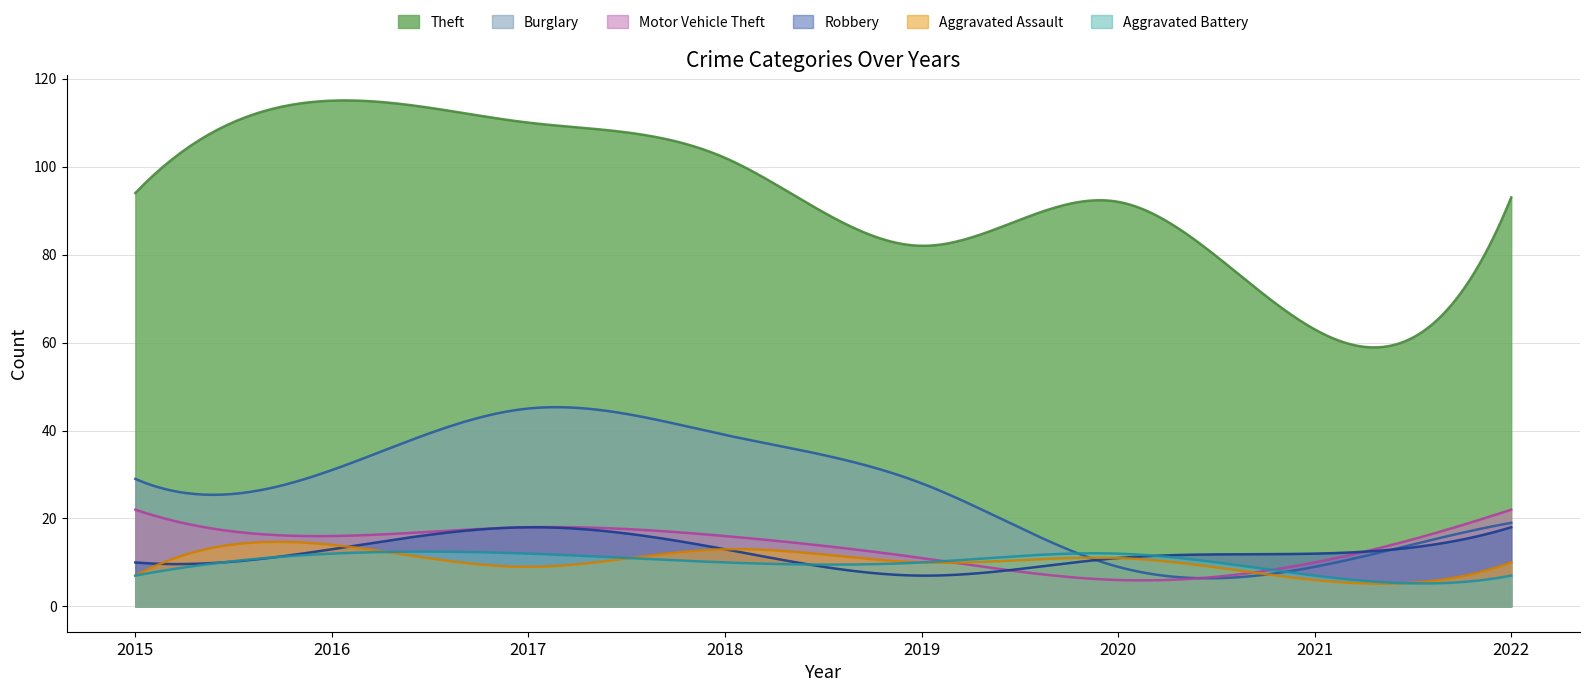

Is the value of Robbery at 2017 greater than the value of Motor Vehicle Theft at 2019?

Yes